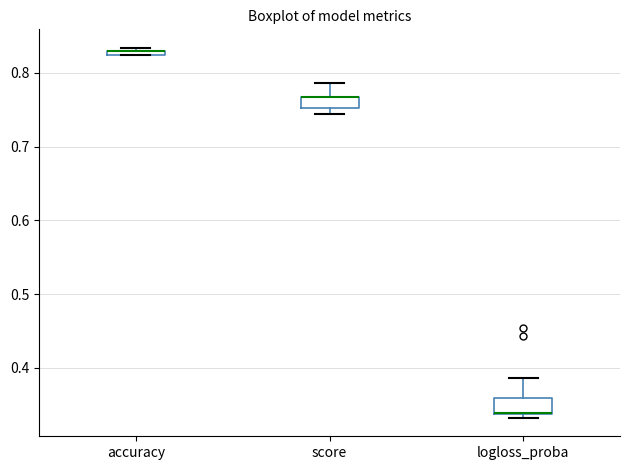

Where is the lower edge of the box for accuracy on the y-axis? The values are not printed on the chart, so give them approximately, as read against the axis.

0.82